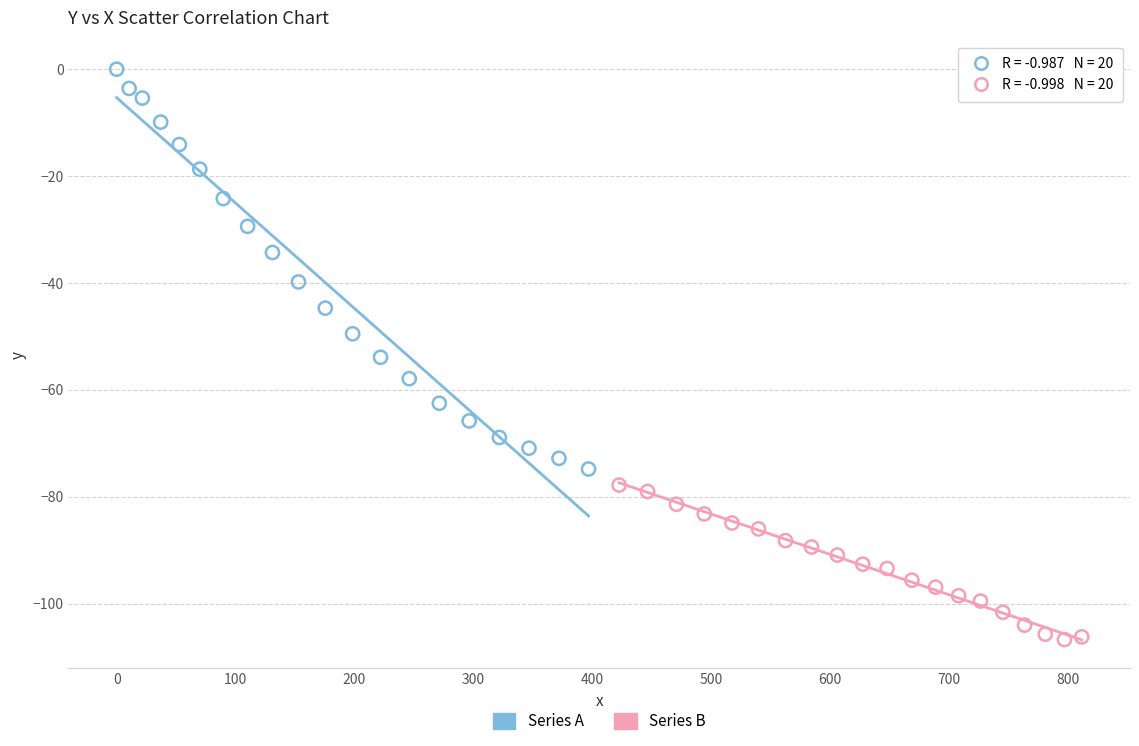

Which series reaches the minimum Y coordinate?

Series B